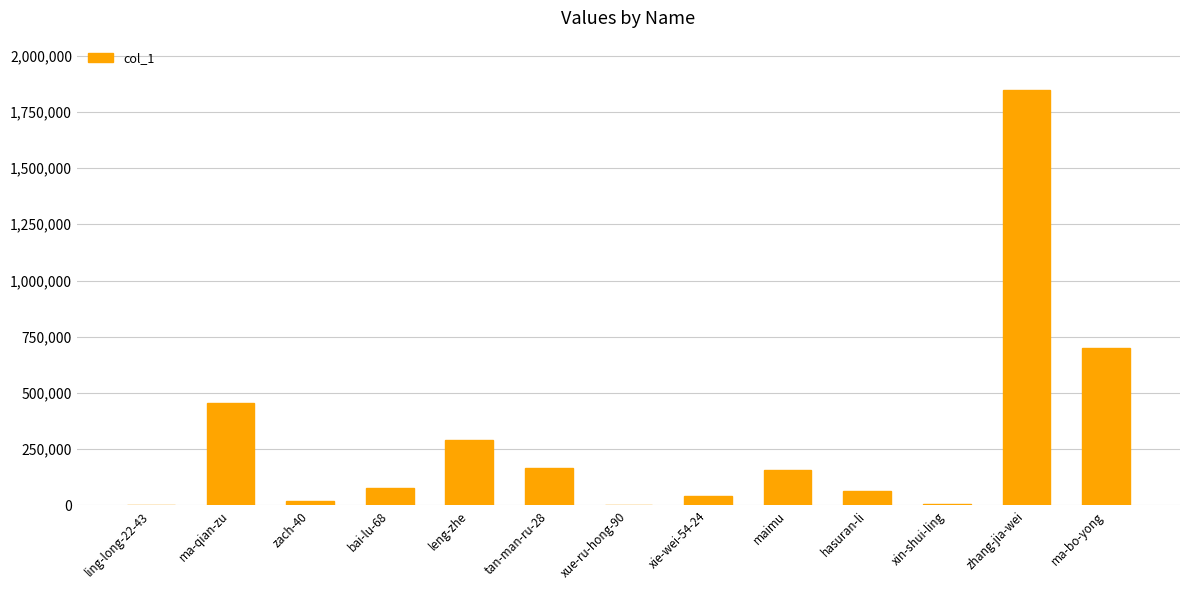

Are the bars horizontal?

No